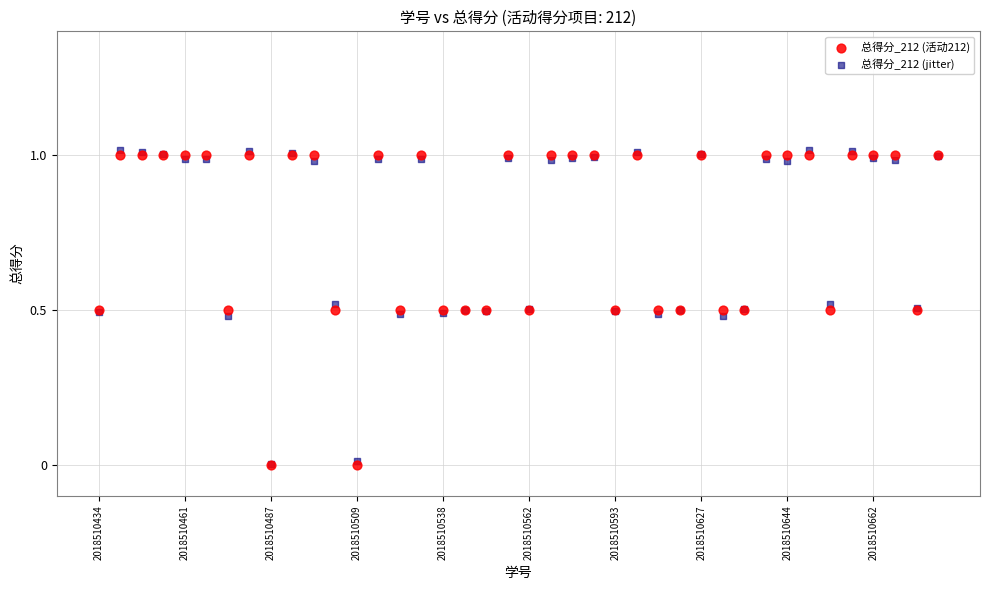

Which series has the widest spread of Y values?

总得分_212 (jitter)